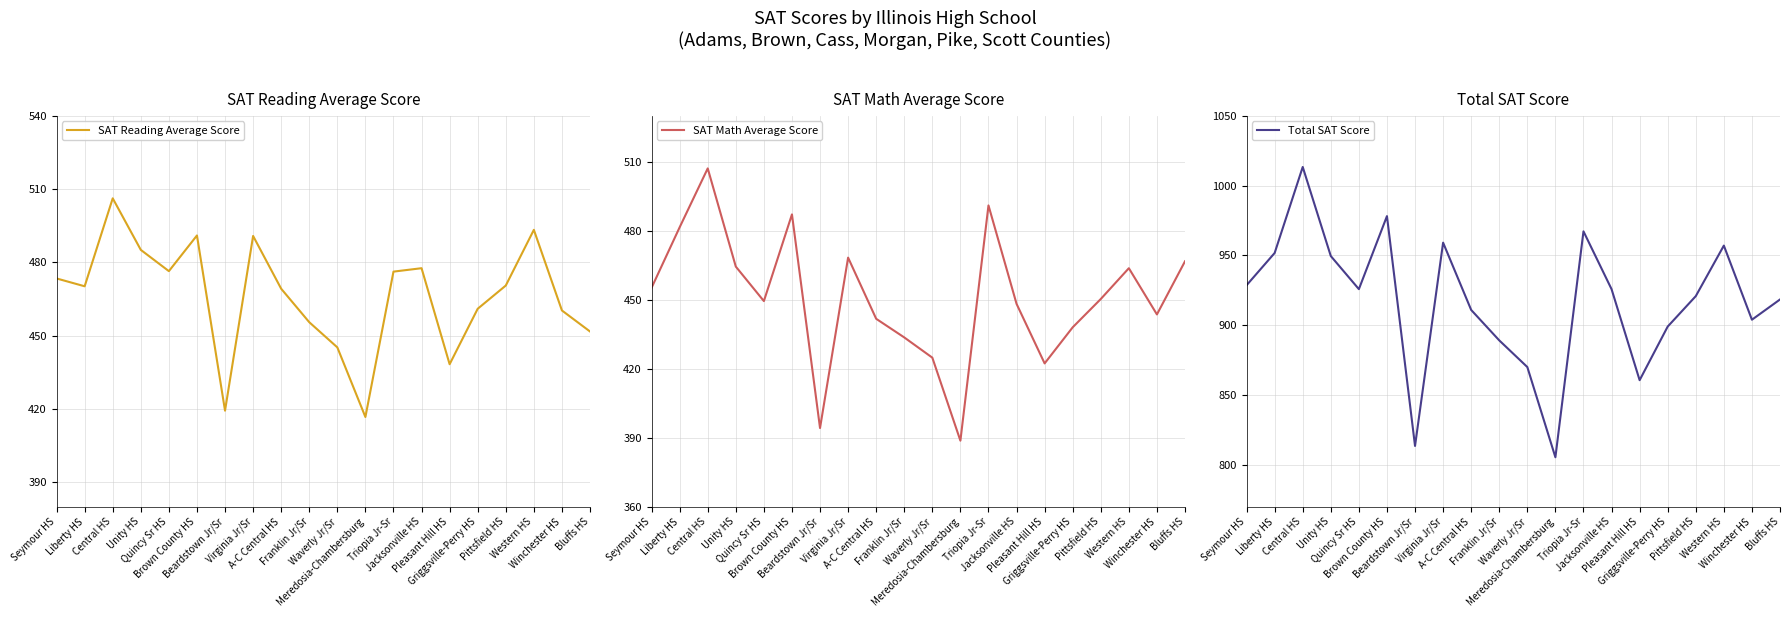

Between Quincy Sr HS and Jacksonville HS, which series saw the biggest shift?

SAT Reading Average Score